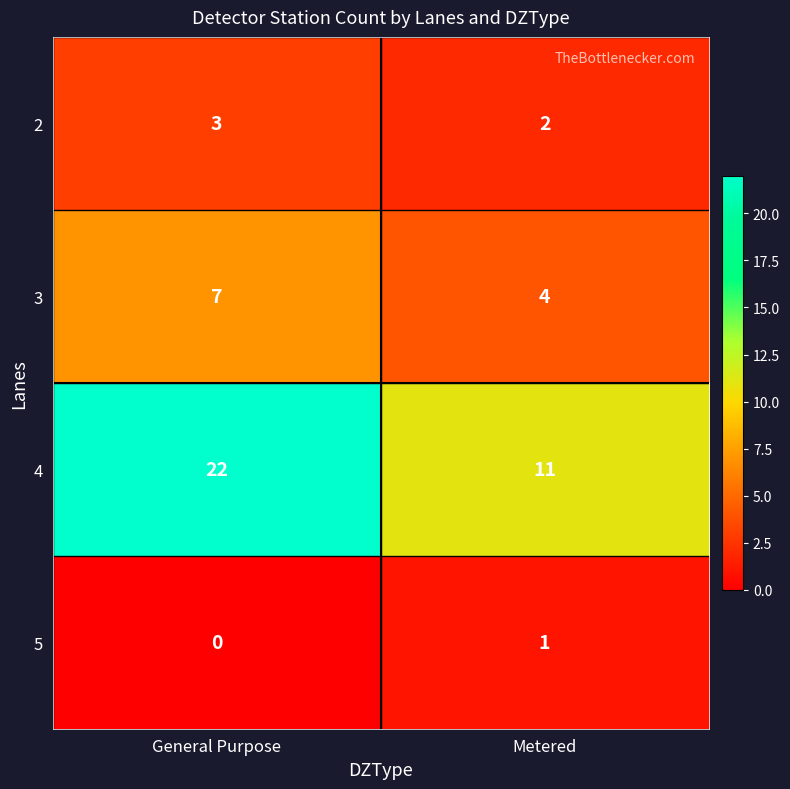

How many series are shown in this chart?

4